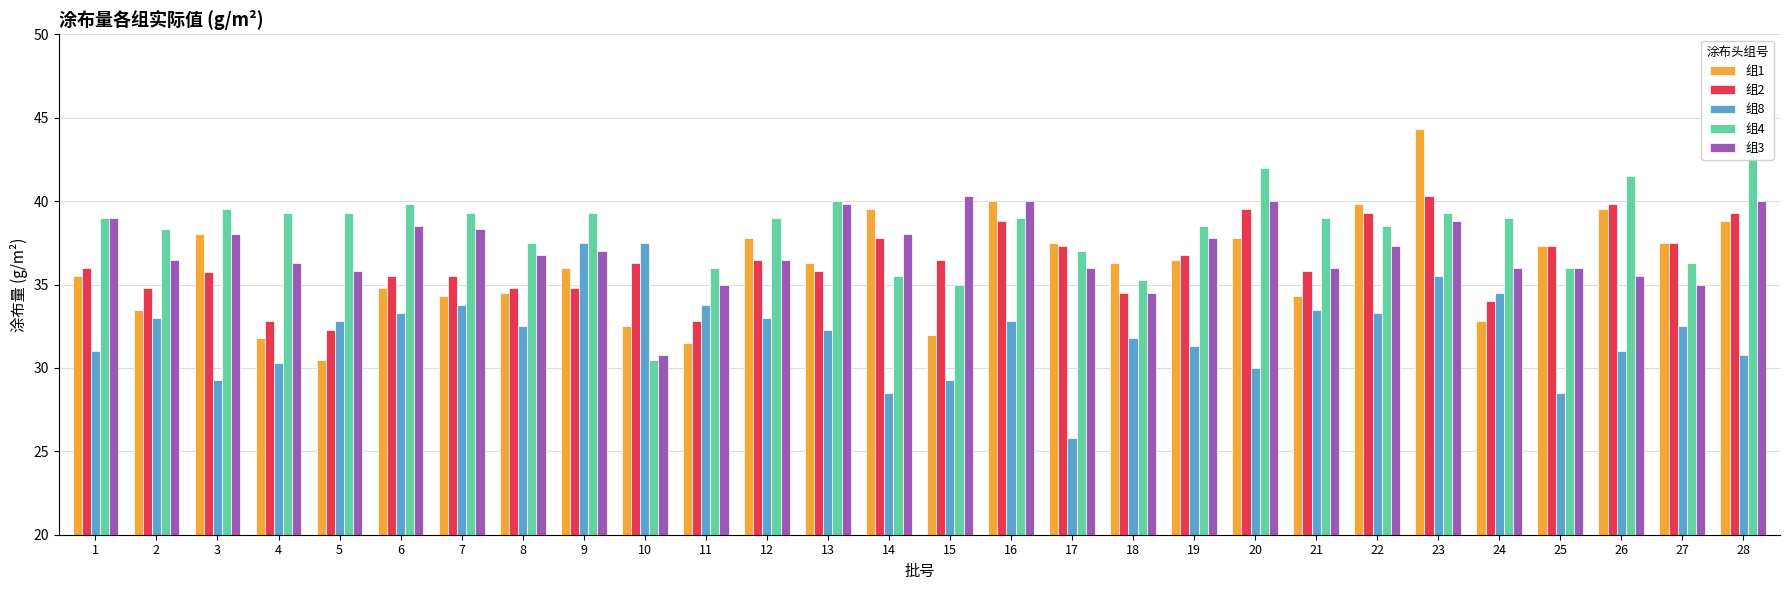

What is the average value of the 组2 series?

36.4